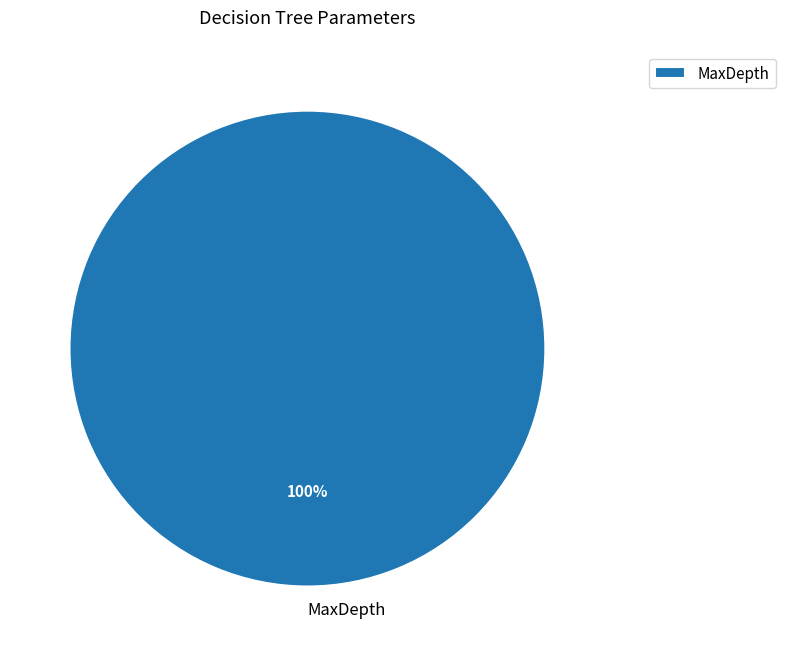

Count the number of slices in the pie.

1